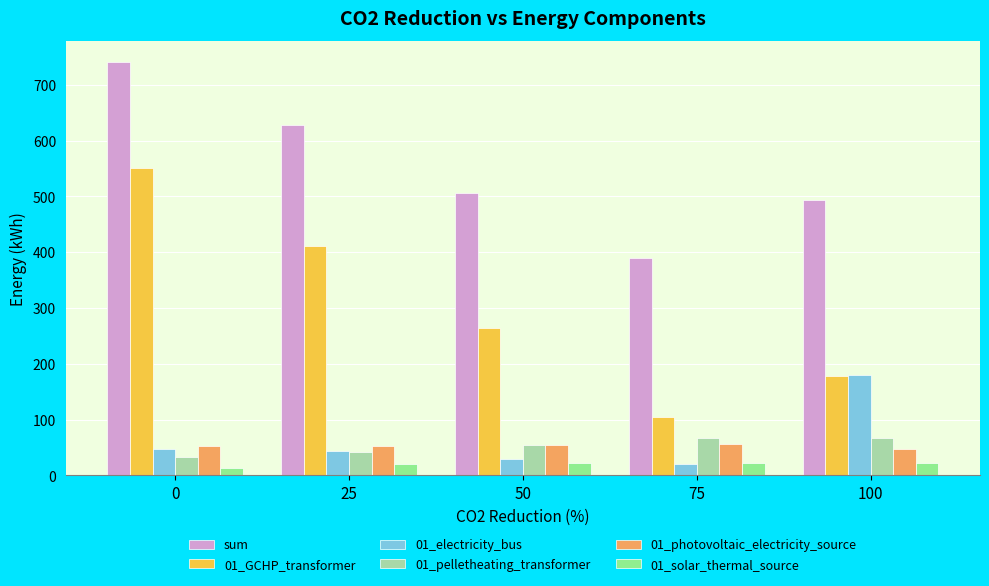

List the series in order of their peak value, highest first.

sum, 01_GCHP_transformer, 01_electricity_bus, 01_pelletheating_transformer, 01_photovoltaic_electricity_source, 01_solar_thermal_source